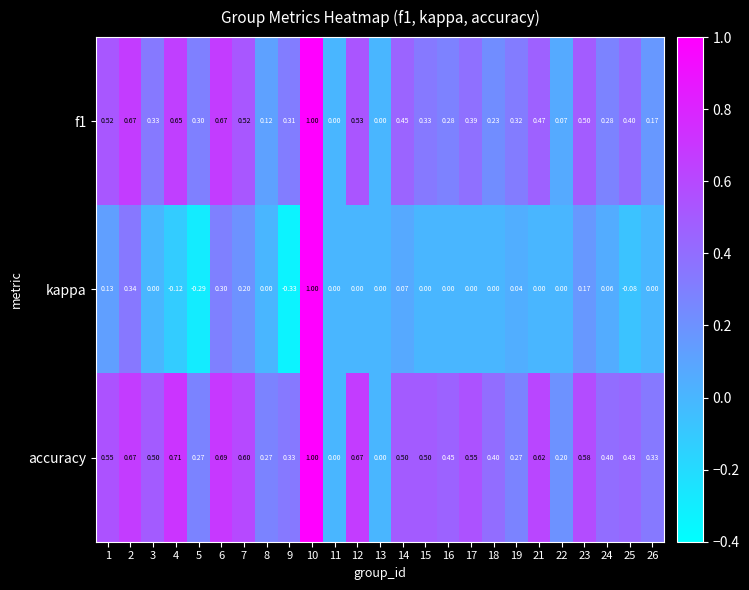

Which series changed the most between 3 and 9?

kappa